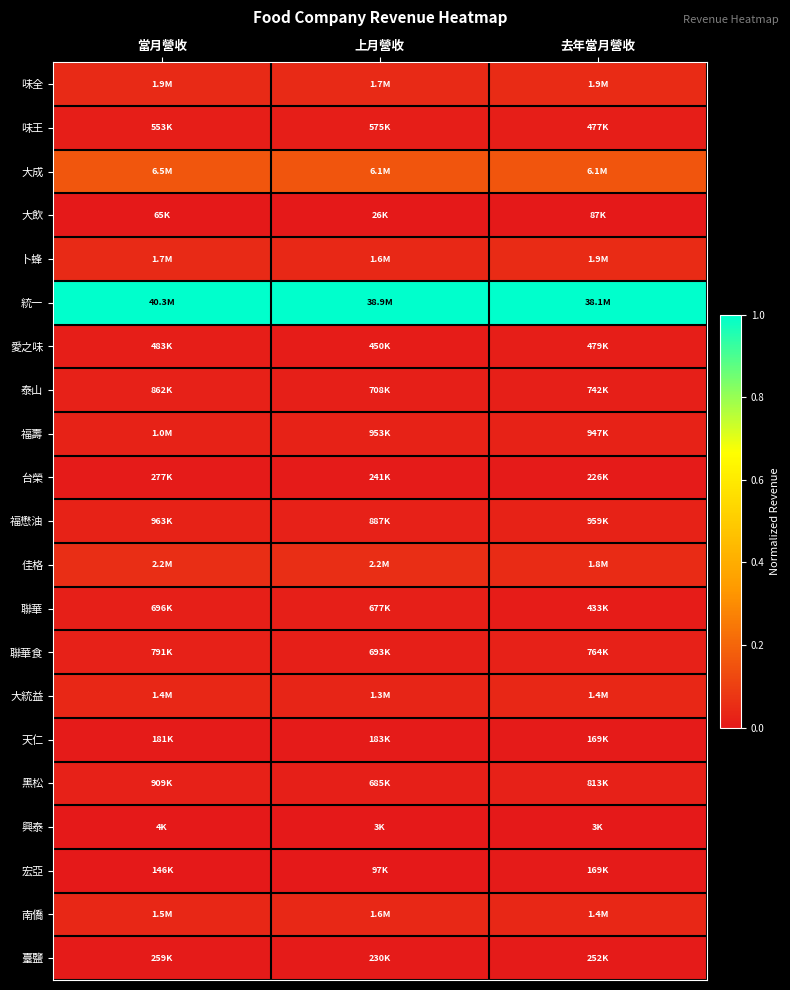

What is the difference between the highest and lowest values at 去年當月營收?

1.0